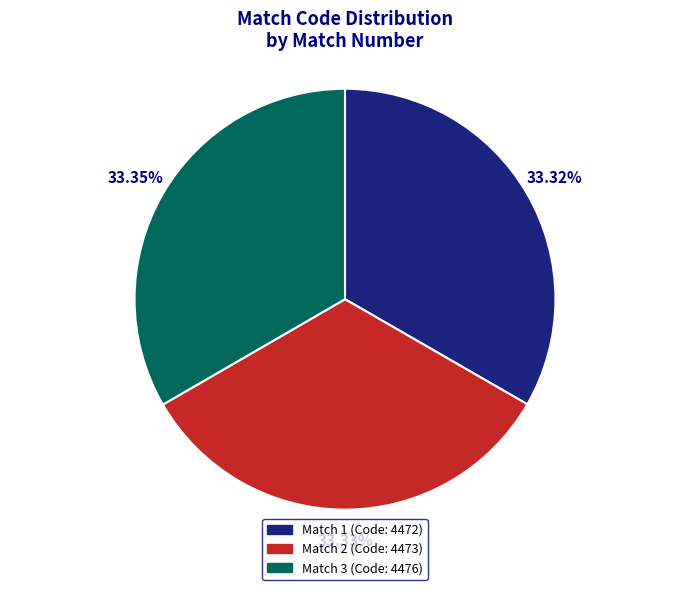

Does Match 1 represent more than half of the total?

No